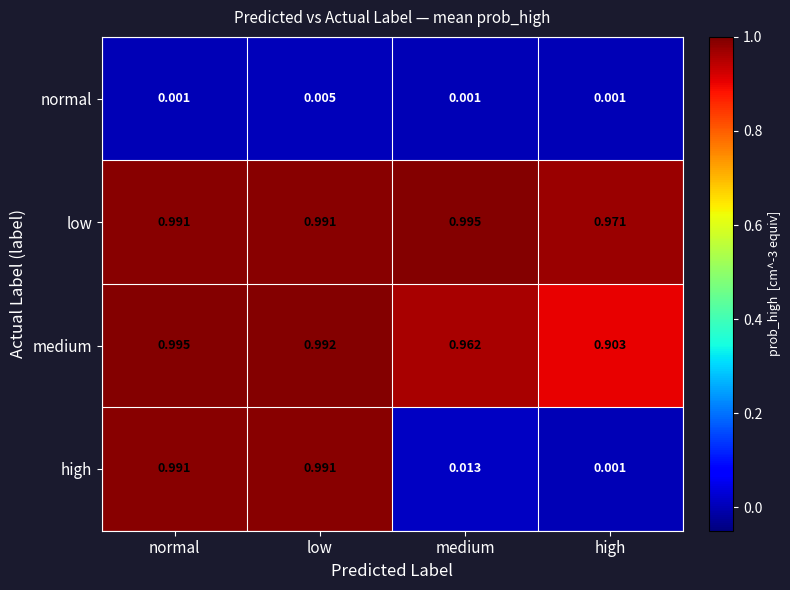

At medium, list the series in order from smallest to largest.

normal, high, medium, low